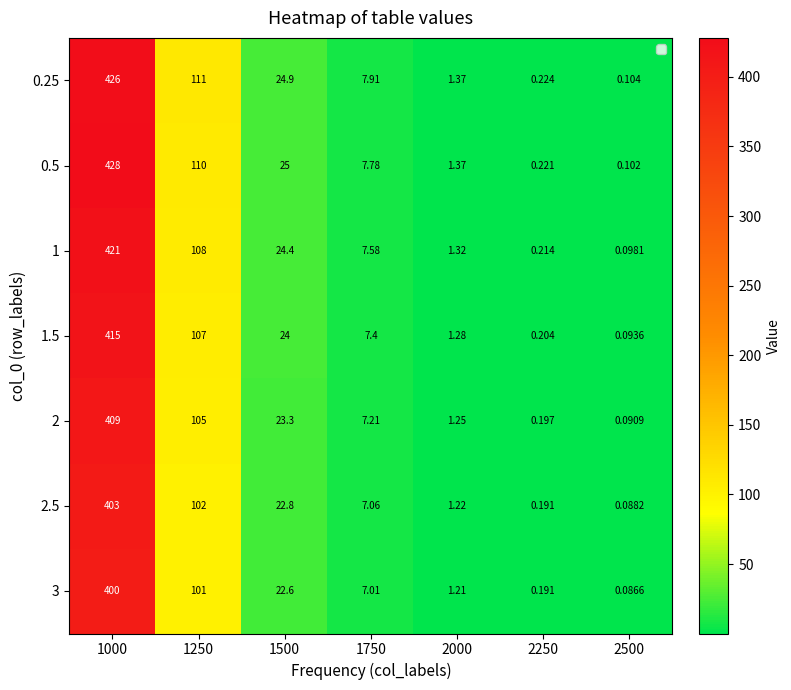

At which category does the chart reach its minimum across all series?

2500